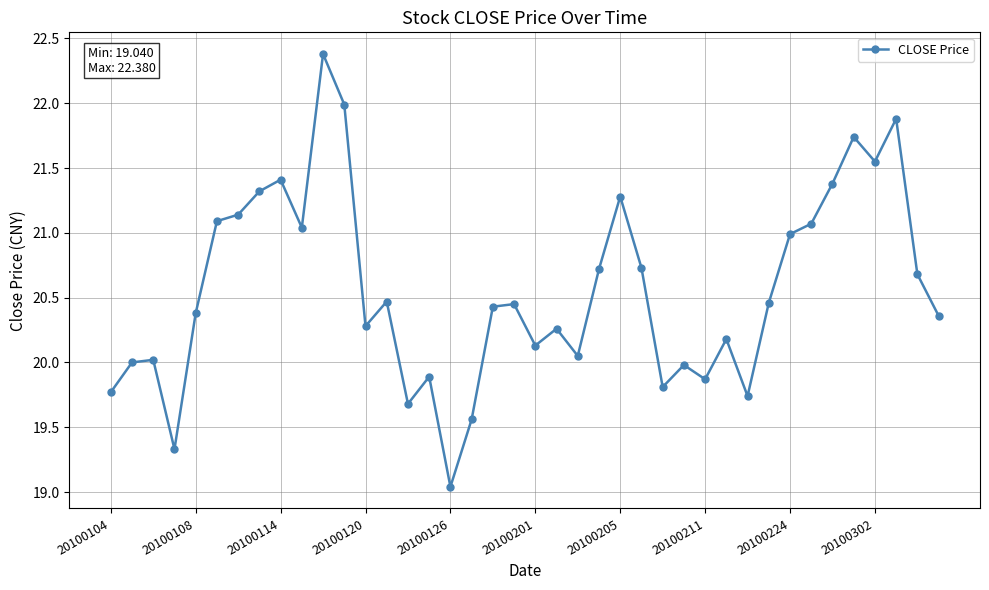

What is the difference between the maximum and minimum values?

3.3